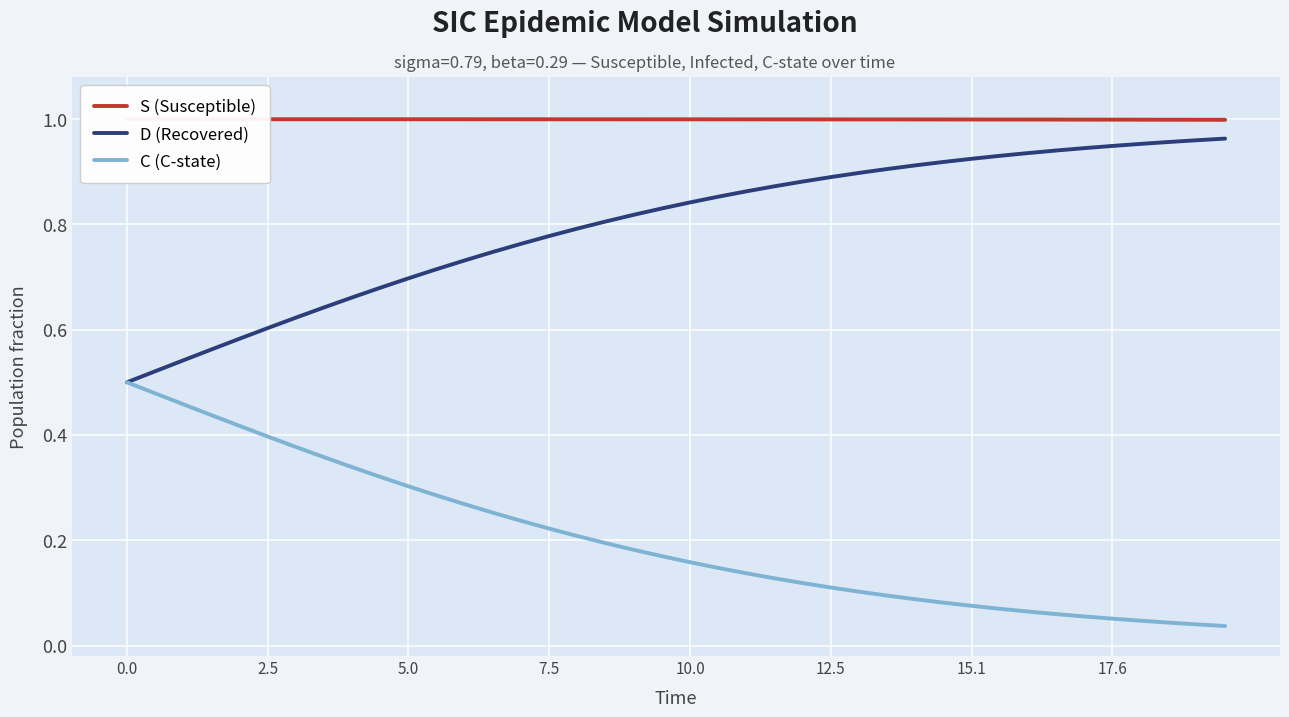

Is it true that D (Recovered) equals 0.2 at 5.0?

False